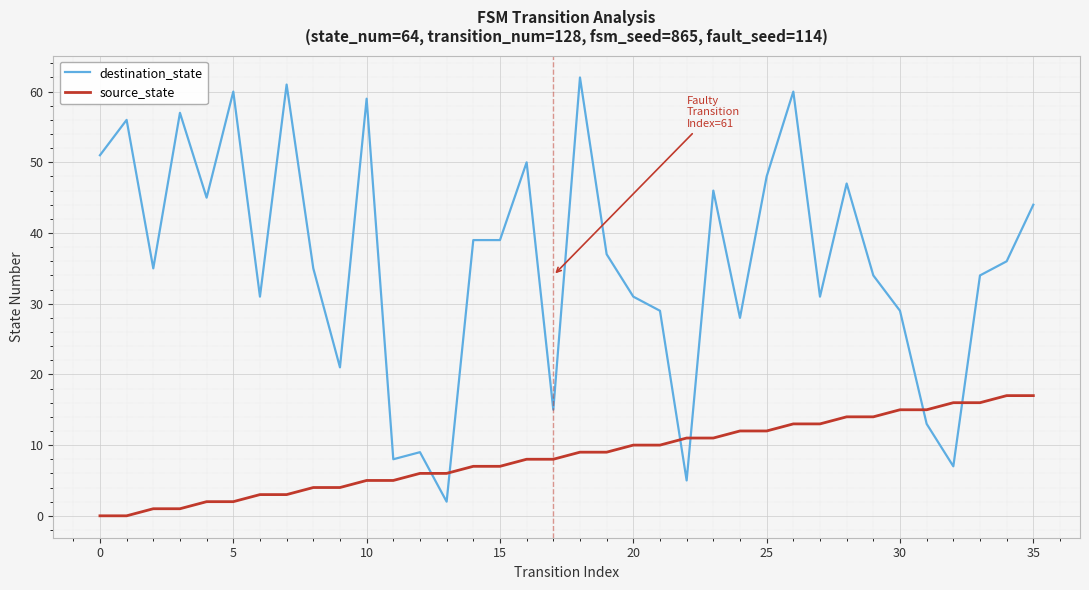

Reading left to right, extract all data points from this chart.

destination_state: 51	56	35	57	45	60	31	61	35	21	59	8	9	2	39	39	50	15	62	37	31	29	5	46	28	48	60	31	47	34	29	13	7	34	36	44
source_state: 0	0	1	1	2	2	3	3	4	4	5	5	6	6	7	7	8	8	9	9	10	10	11	11	12	12	13	13	14	14	15	15	16	16	17	17